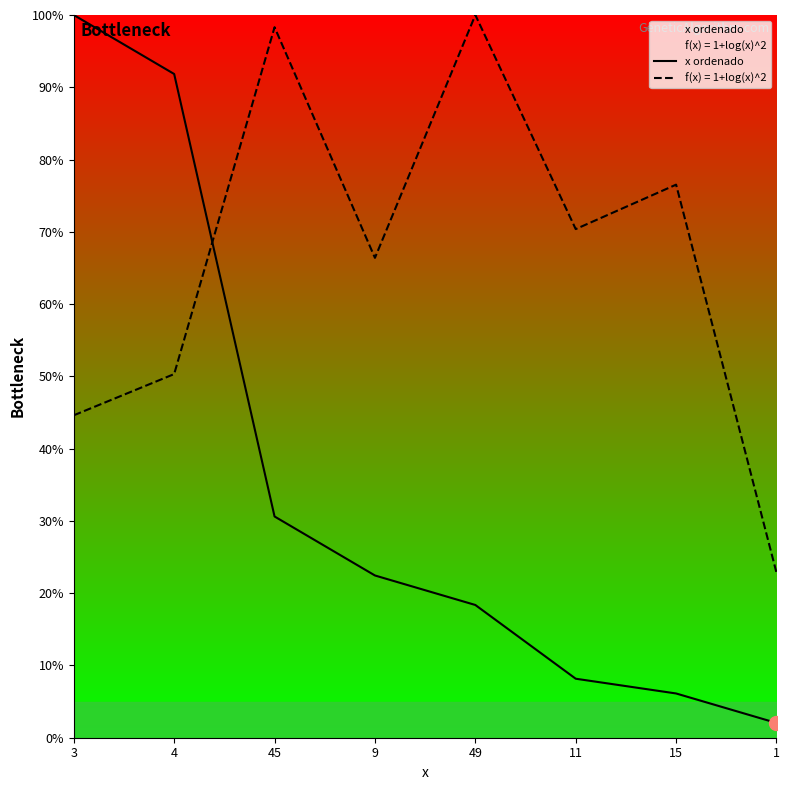

What is the label of the 4th point from the left?

9